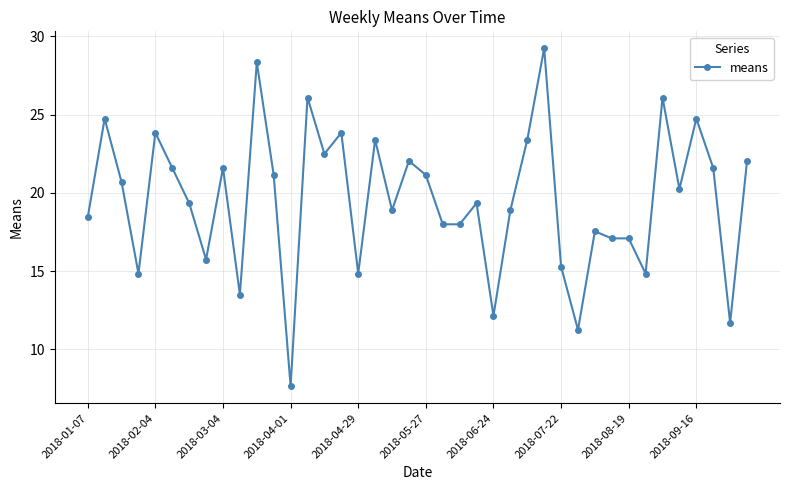

What is the smallest value displayed?

7.7